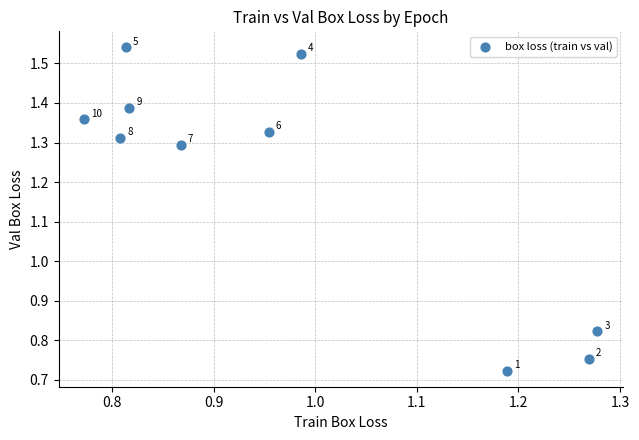

What is the average X value?

1.0